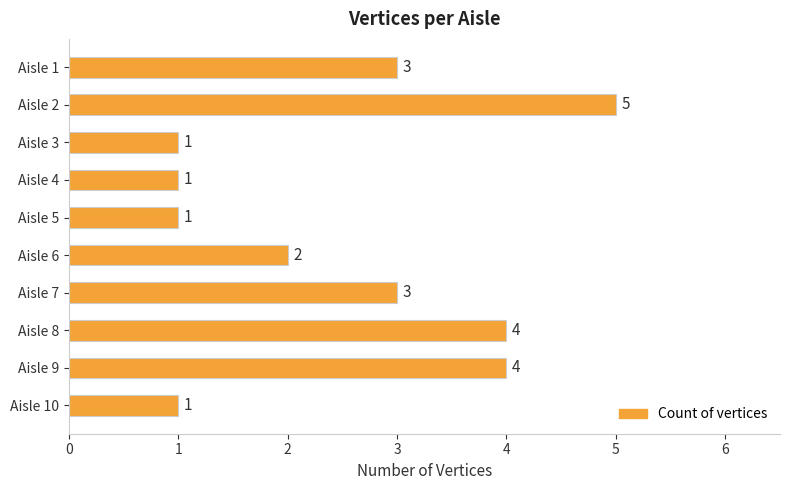

Between Aisle 2 and Aisle 3, which is larger?

Aisle 2